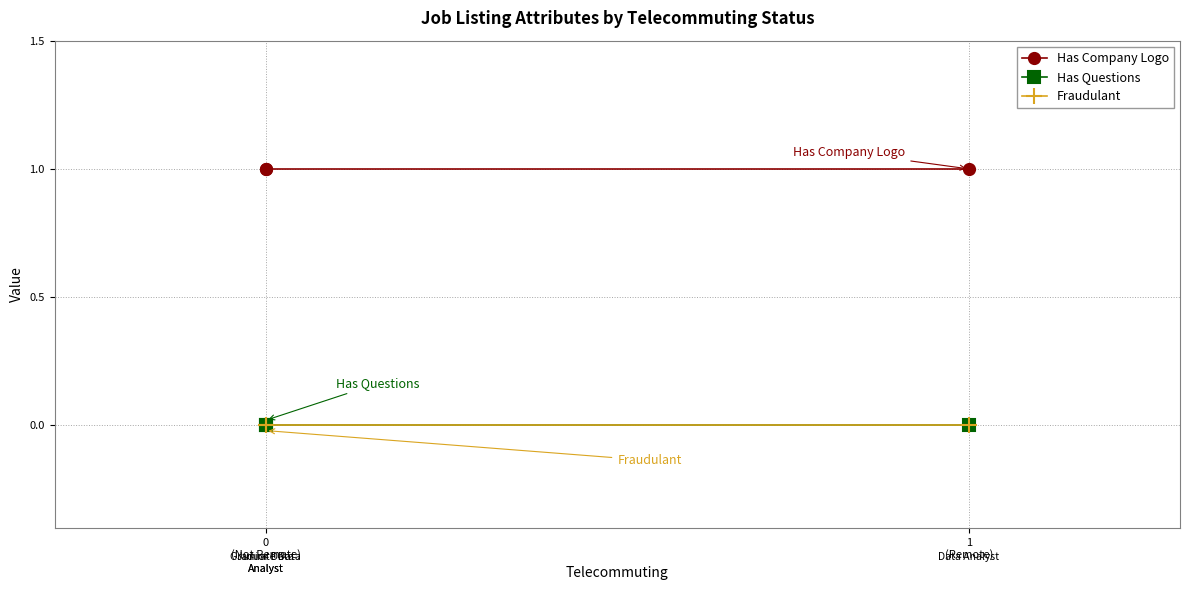

Does the chart have visible grid lines?

Yes